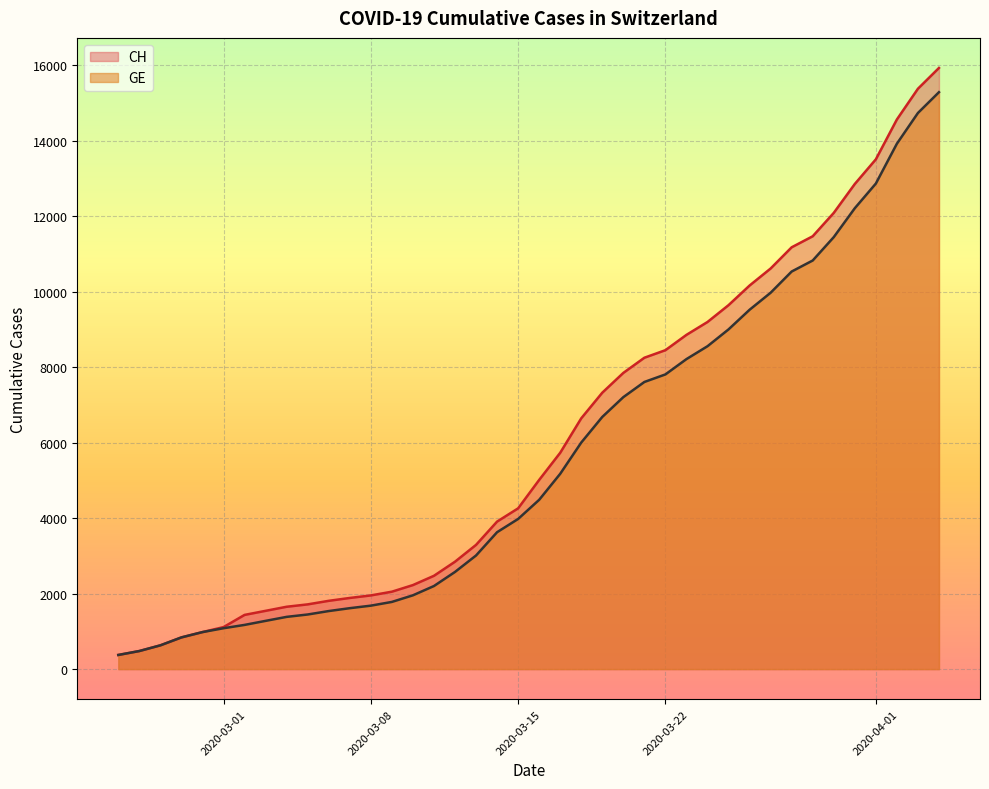

What is the maximum value shown in the chart?

15926